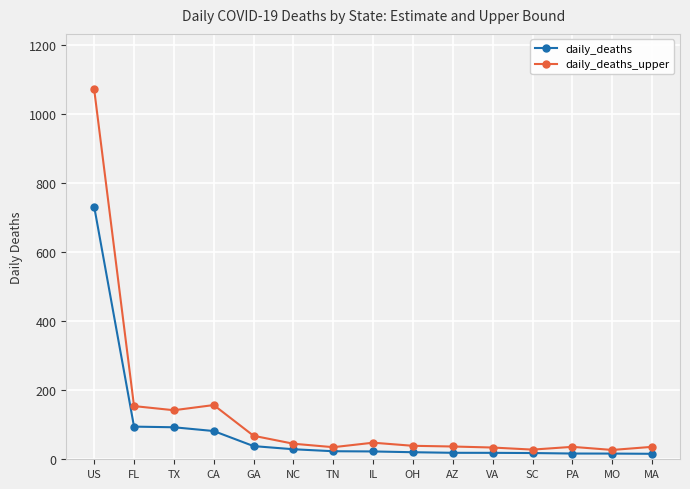

What are all the series names shown in the legend?

daily_deaths, daily_deaths_upper